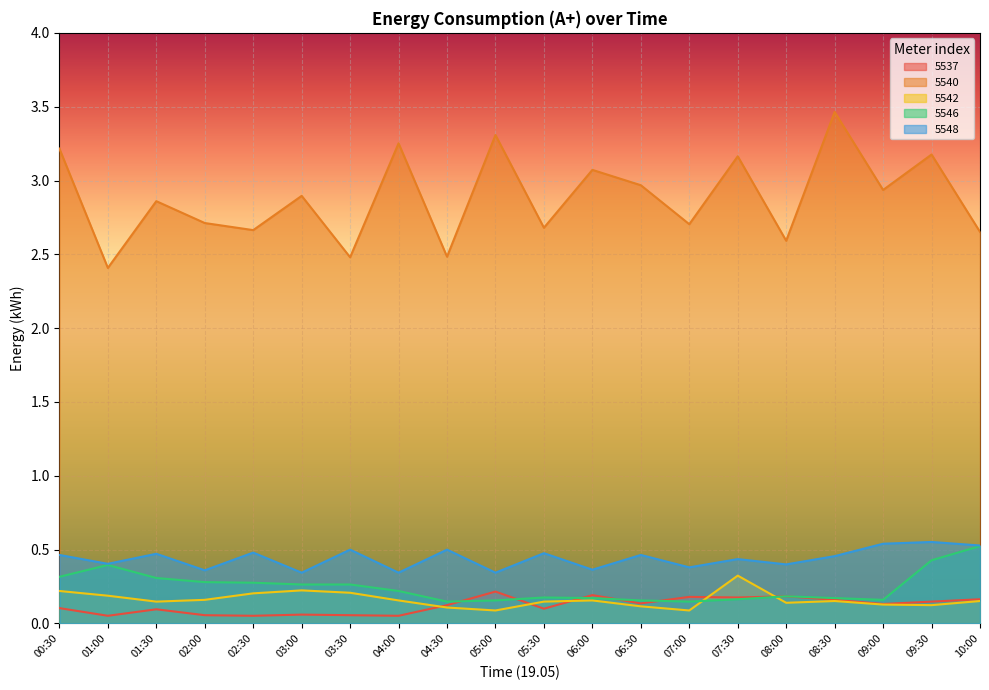

The value of 5548 at 00:30 is 0.2. True or false?

False